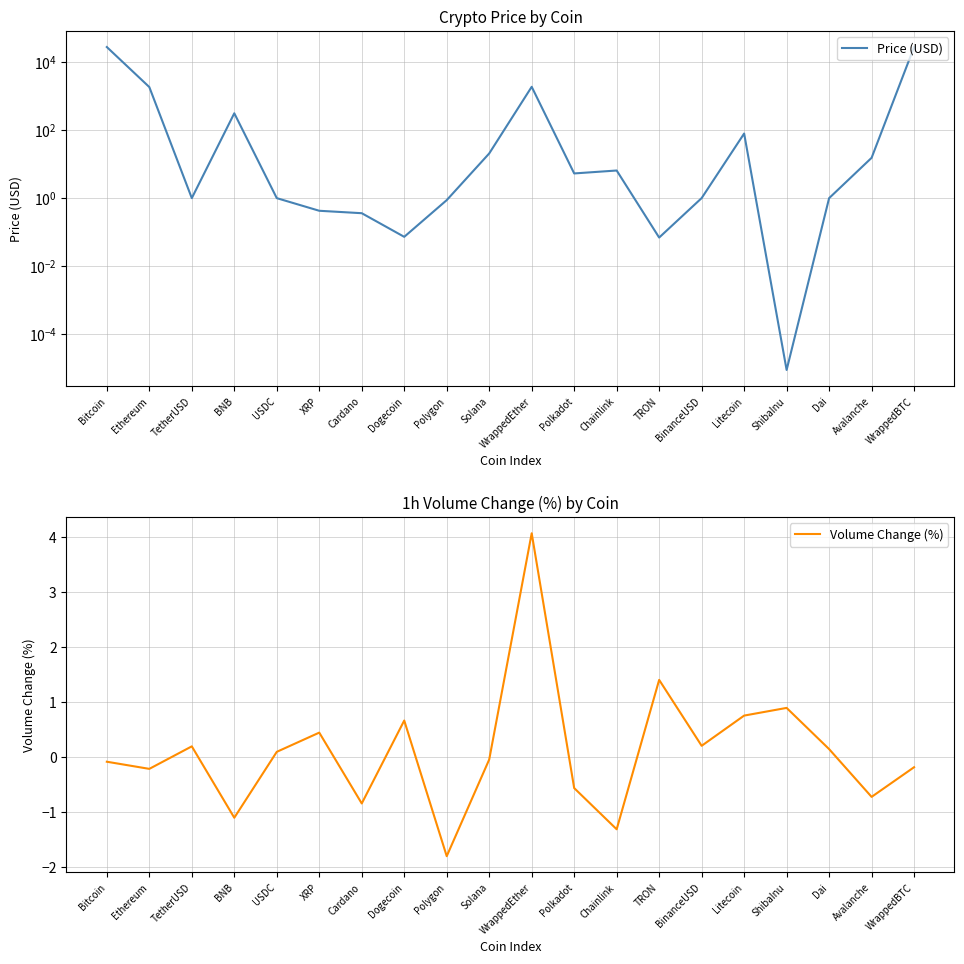

What is the greatest value displayed?

27611.3